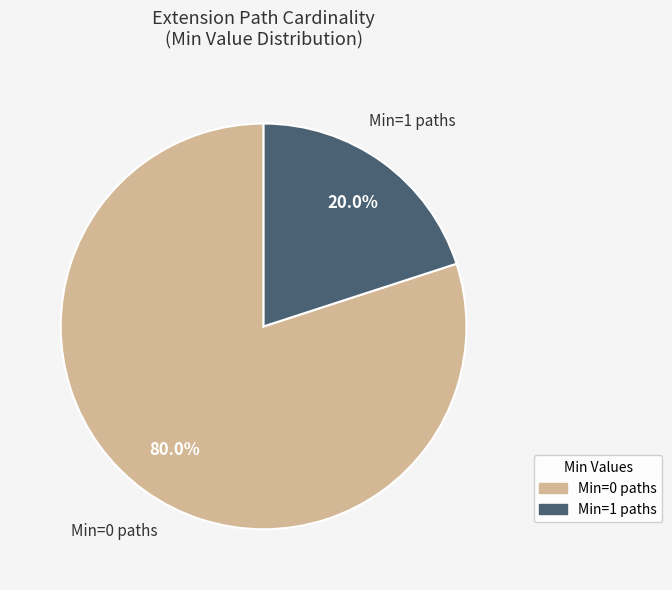

Is there any slice that represents more than half of the pie?

Yes